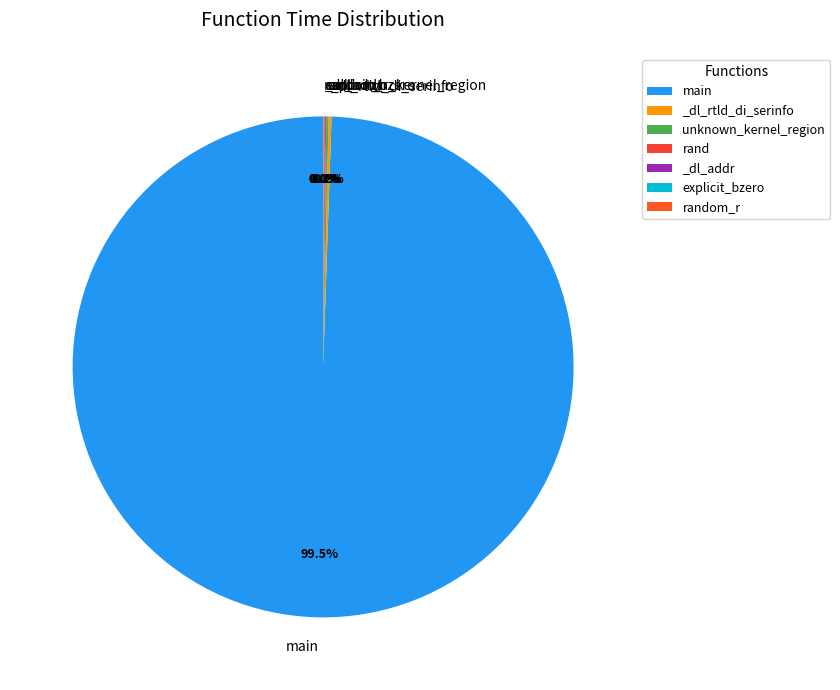

Count the number of slices in the pie.

7